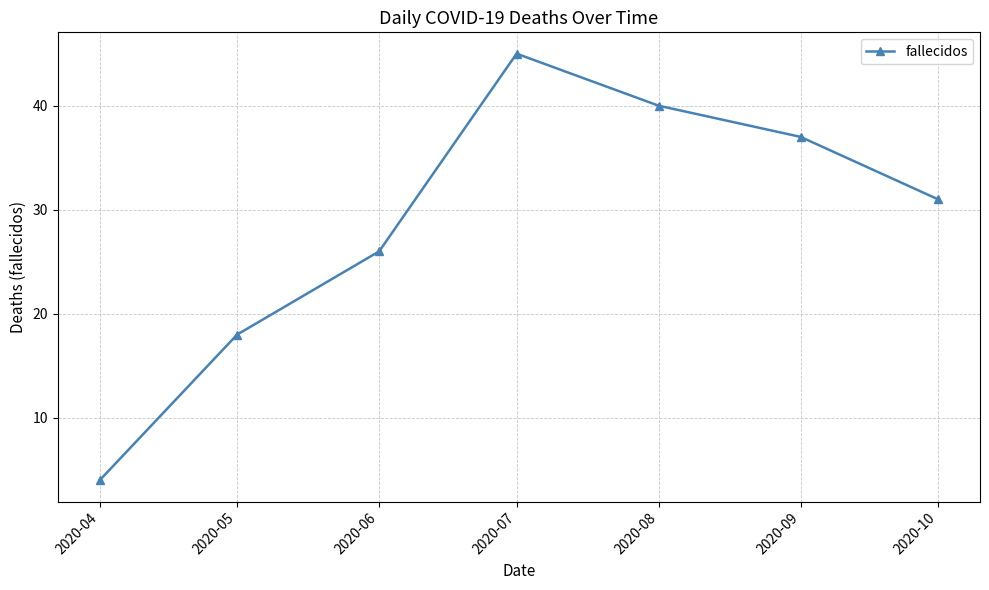

Is it true that the value at 2020-10 is 31?

True